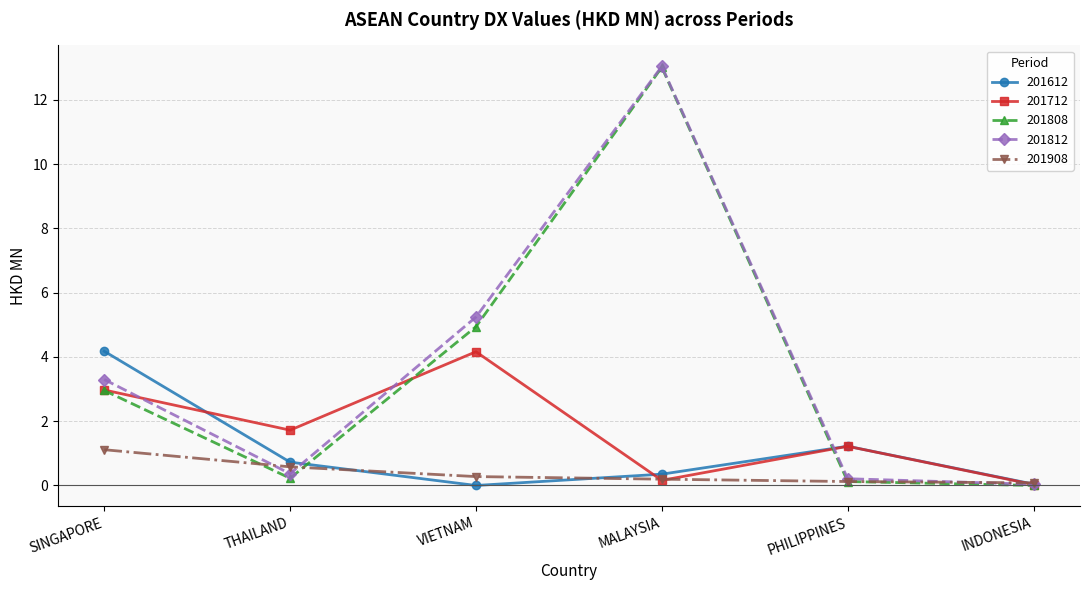

Which series has the largest total across all categories?

201812